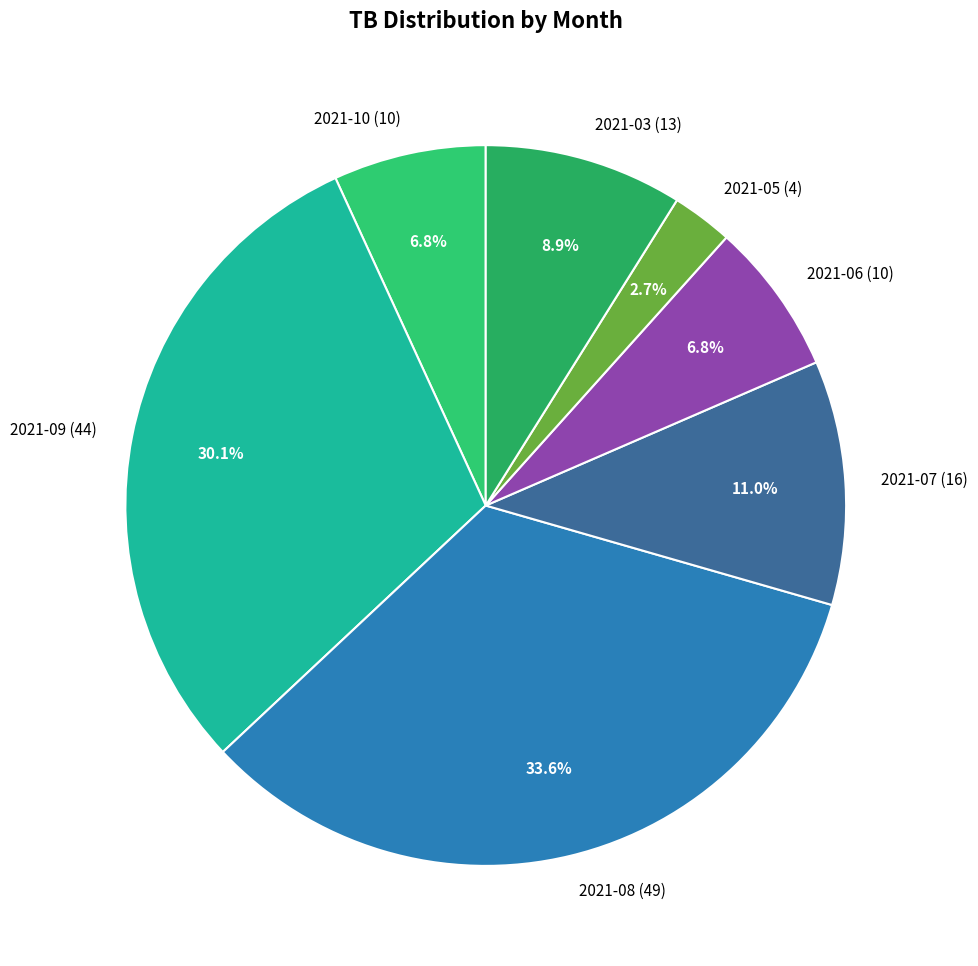

Approximately how many times larger is the value at 2021-06 (10) compared to 2021-03 (13)?

0.8